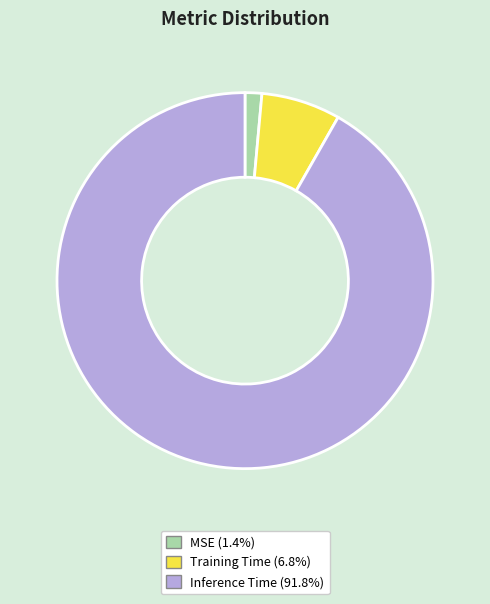

Does Inference Time represent more than half of the total?

Yes